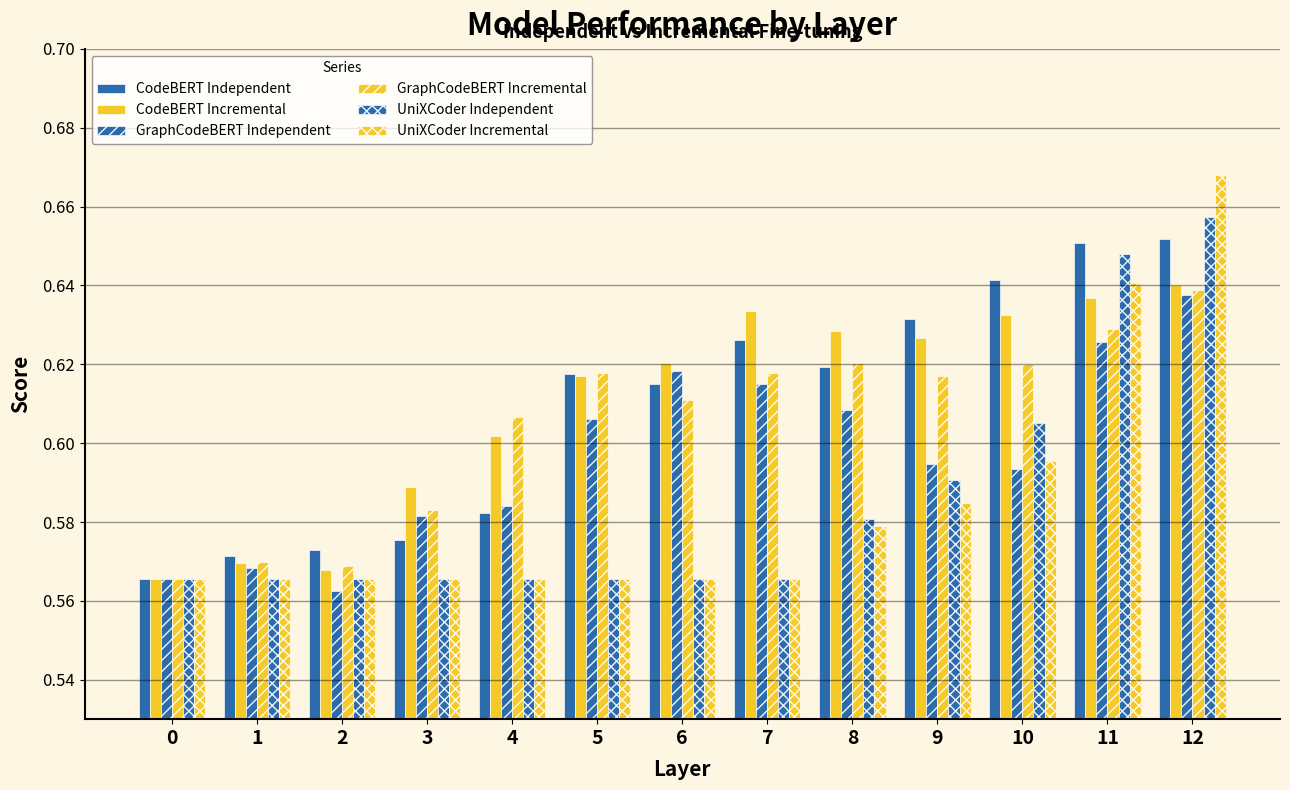

What is the value of the GraphCodeBERT Incremental bar at the 5th from the left?

0.6